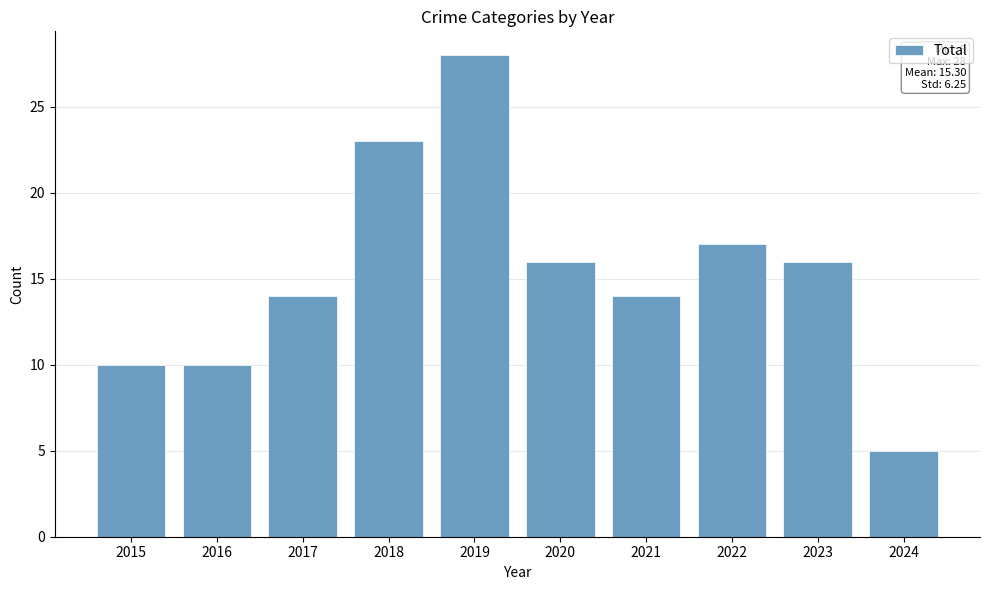

What is the sum of the values at 2021 and 2024?

19